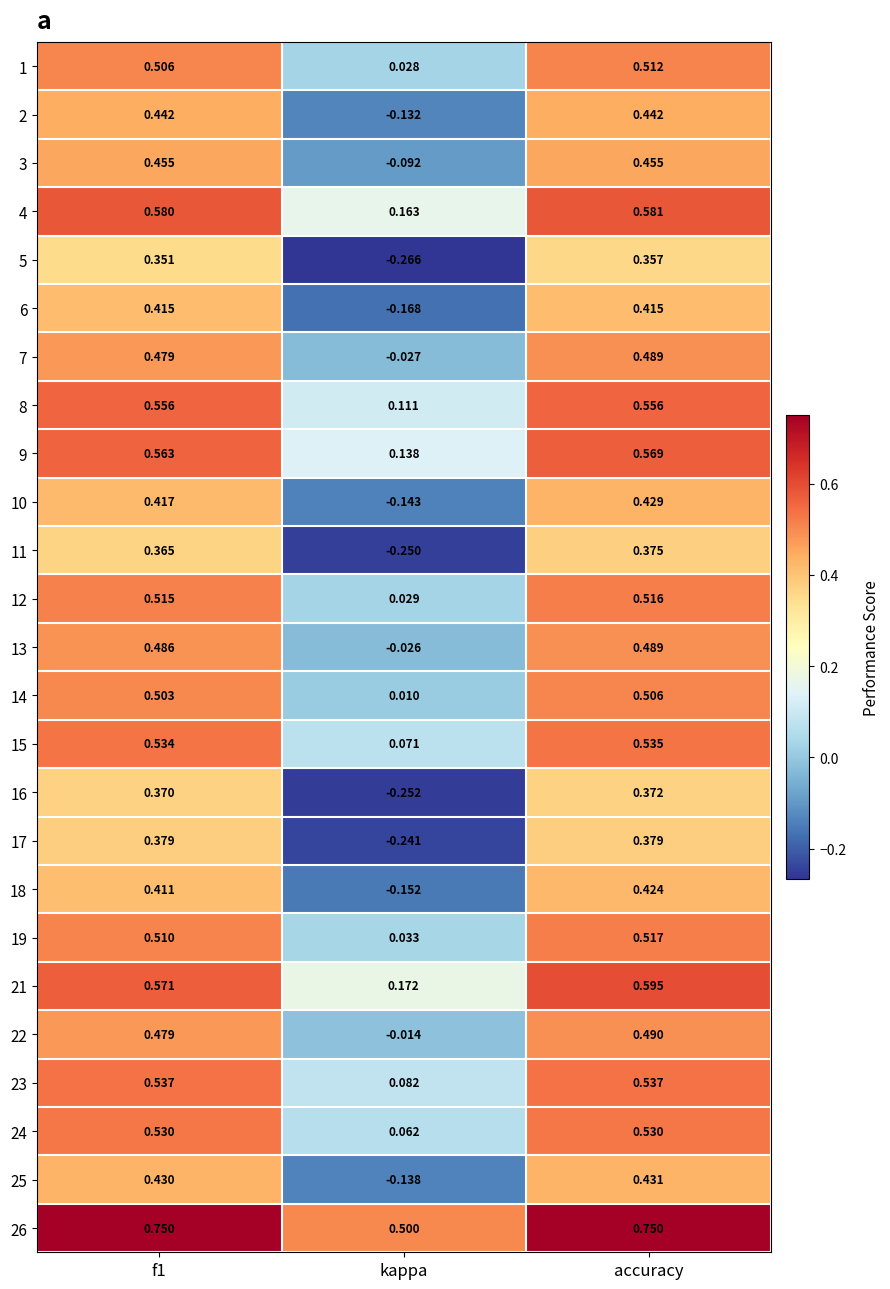

Which label corresponds to the smallest value in the chart?

kappa